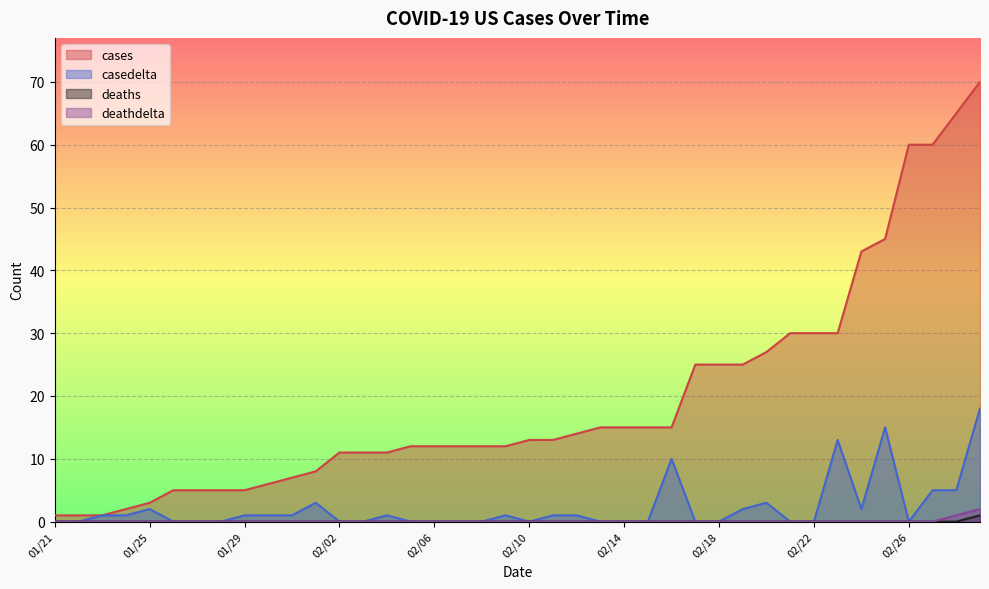

True or false: cases and deaths intersect in this chart.

False